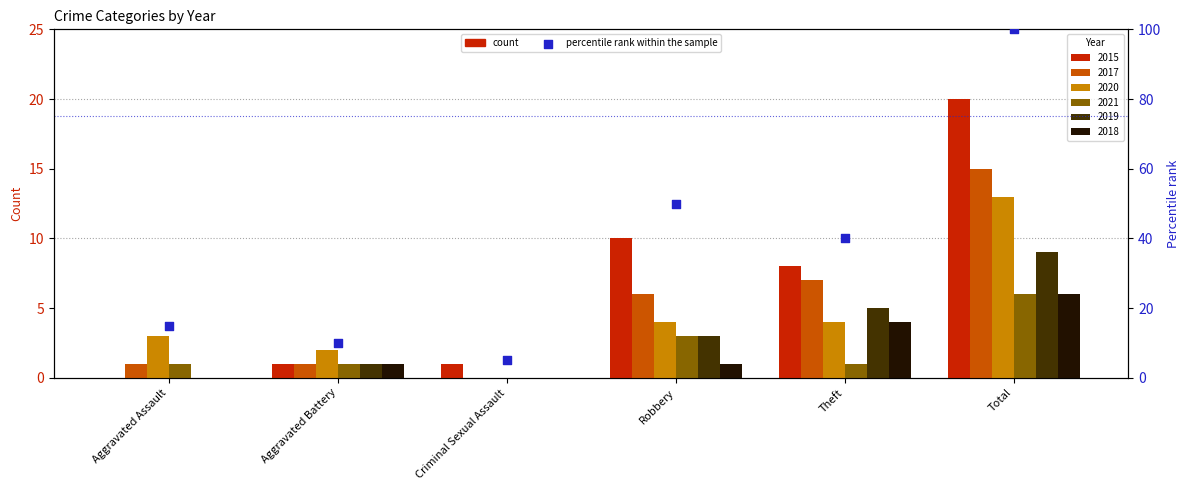

What is the change in value from Aggravated Battery to Criminal Sexual Assault?

-5